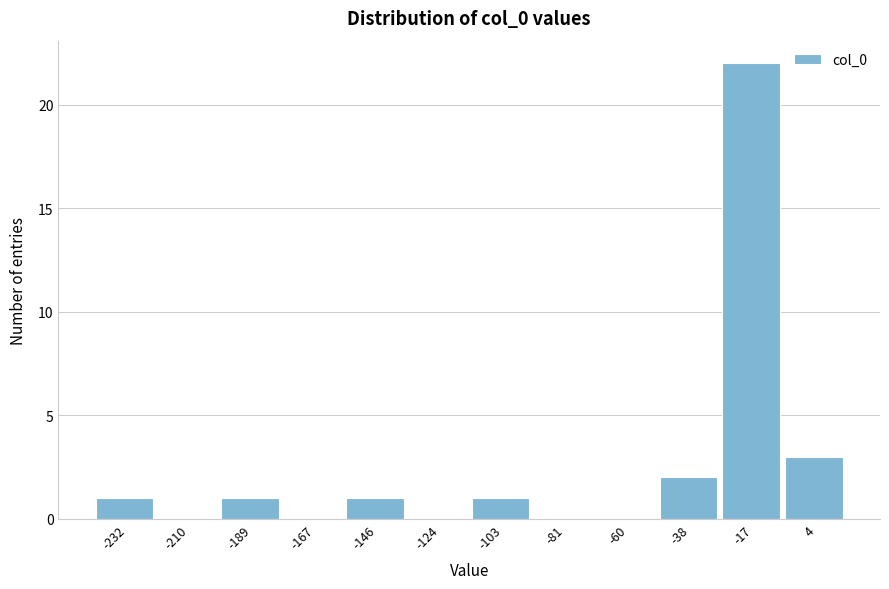

Reading left to right, what are all the values shown in this chart?

-232=1	-210=0	-189=1	-167=0	-146=1	-124=0	-103=1	-81=0	-60=0	-38=2	-17=22	4=3